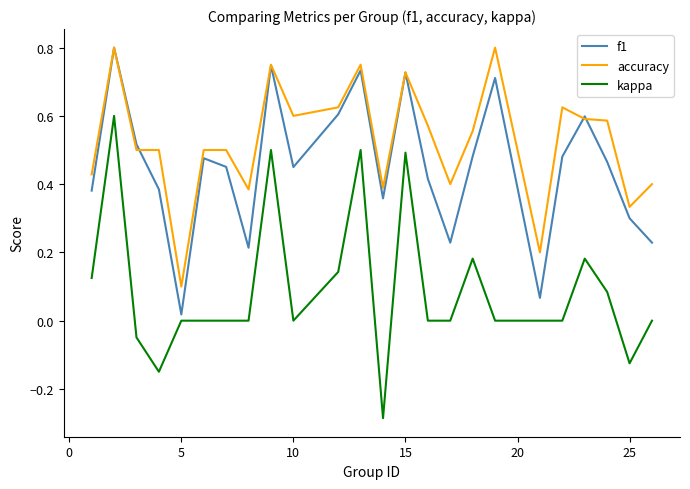

Which series has the largest total across all categories?

accuracy